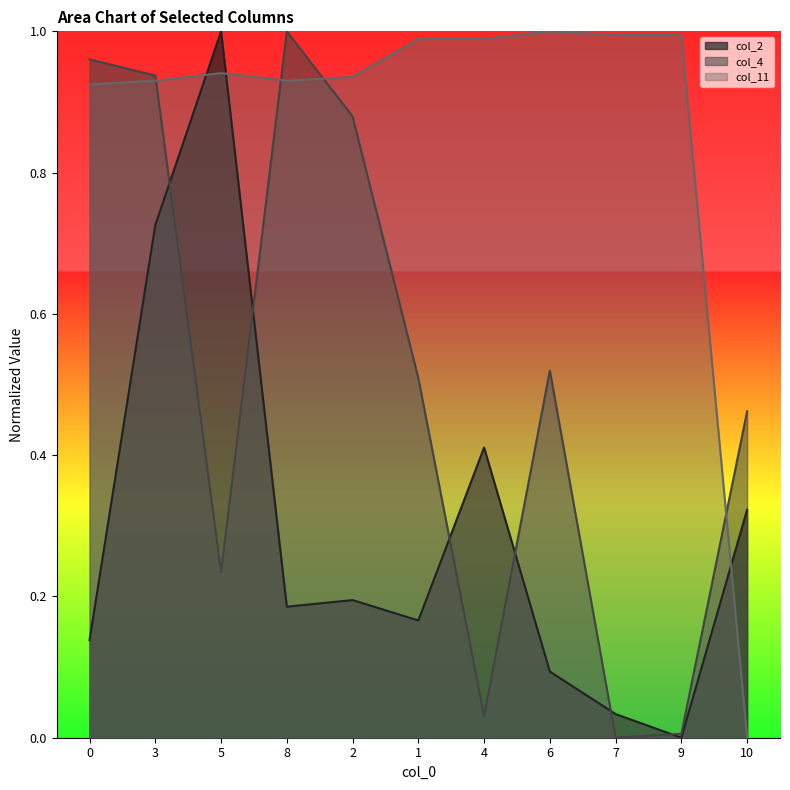

Reading left to right, what are all the values shown in this chart?

col_2: 0=0.1	3=0.7	5=1.0	8=0.2	2=0.2	1=0.2	4=0.4	6=0.1	7=0.0	9=0.0	10=0.3
col_4: 0=1.0	3=0.9	5=0.2	8=1.0	2=0.9	1=0.5	4=0.0	6=0.5	7=0.0	9=0.0	10=0.5
col_11: 0=0.9	3=0.9	5=0.9	8=0.9	2=0.9	1=1.0	4=1.0	6=1.0	7=1.0	9=1.0	10=0.0